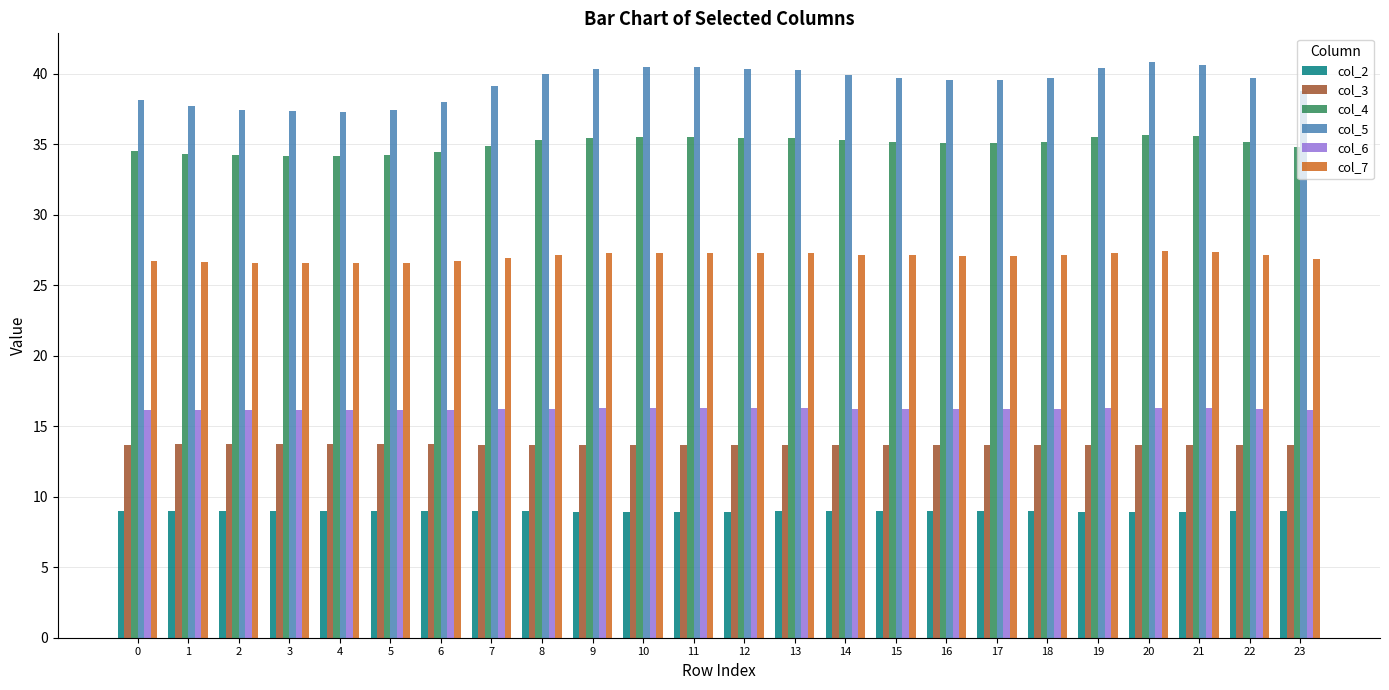

What is the difference between the highest and lowest values at 21?

31.6